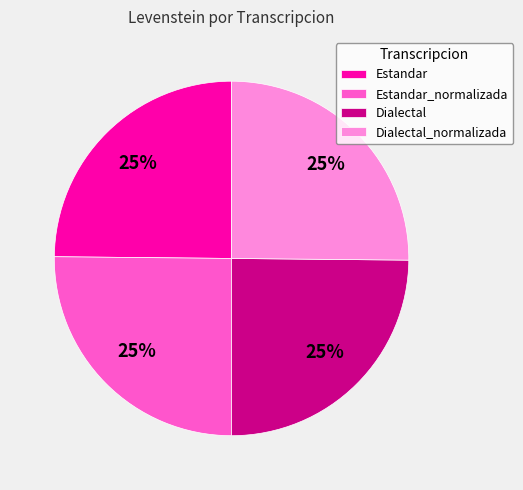

The Estandar slice represents 36% of the pie. True or false?

False